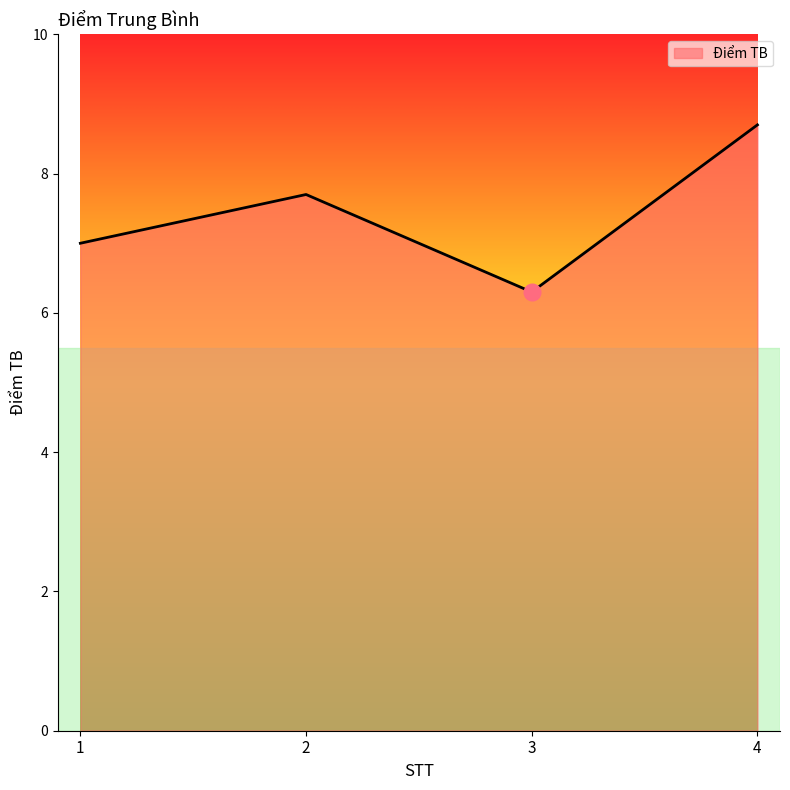

List the labels in order of value, smallest first.

3, 1, 2, 4